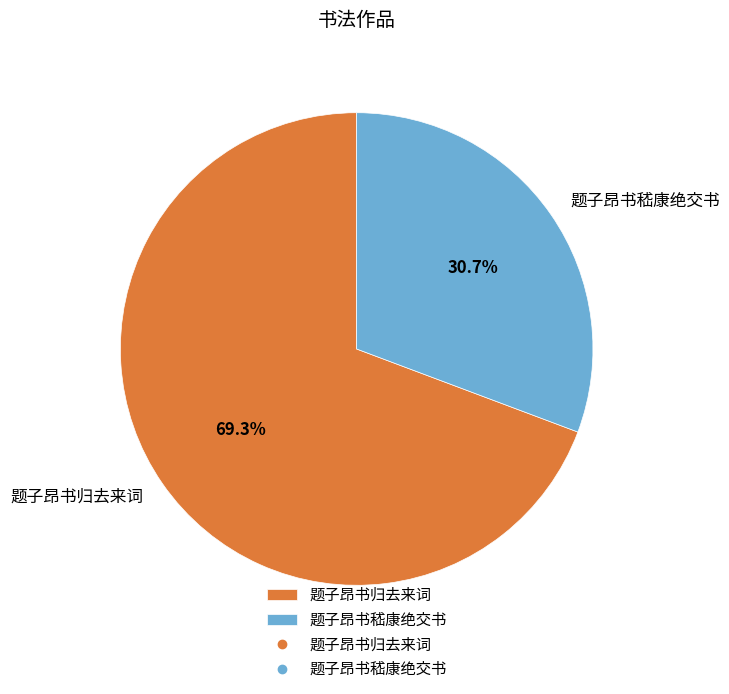

What portion of the pie excludes 题子昂书嵇康绝交书?

69.3%